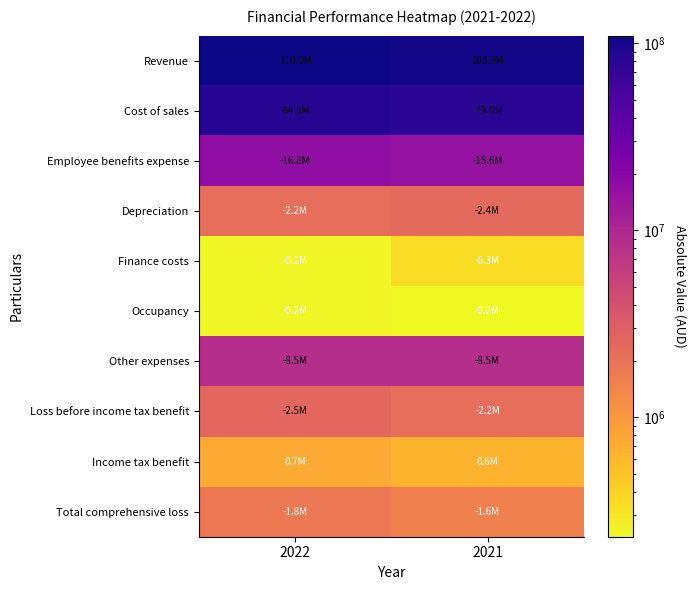

At which category is the sum across all series the highest?

2022